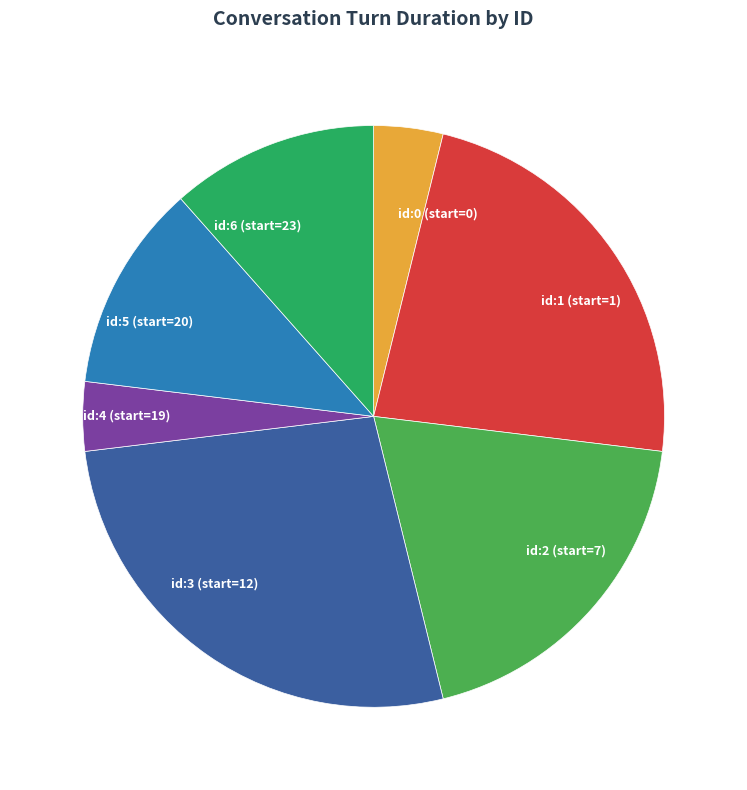

Is there any slice that represents more than half of the pie?

No